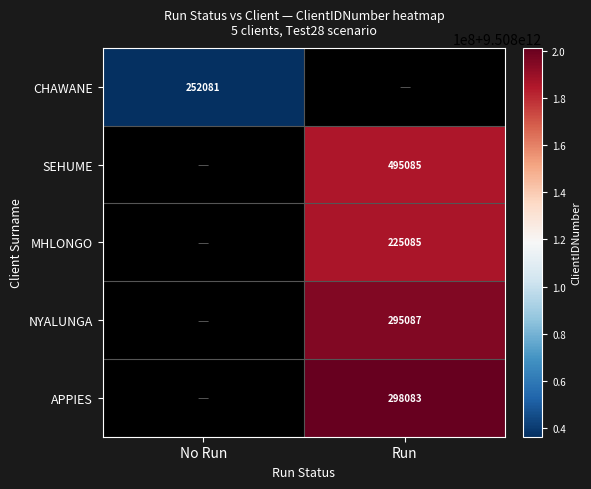

Which has a higher value, No Run or Run?

Run